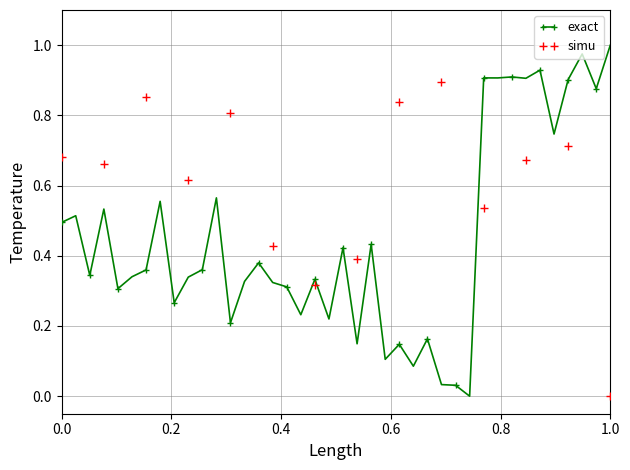

Rank the series by their average value, from highest to lowest.

simu, exact